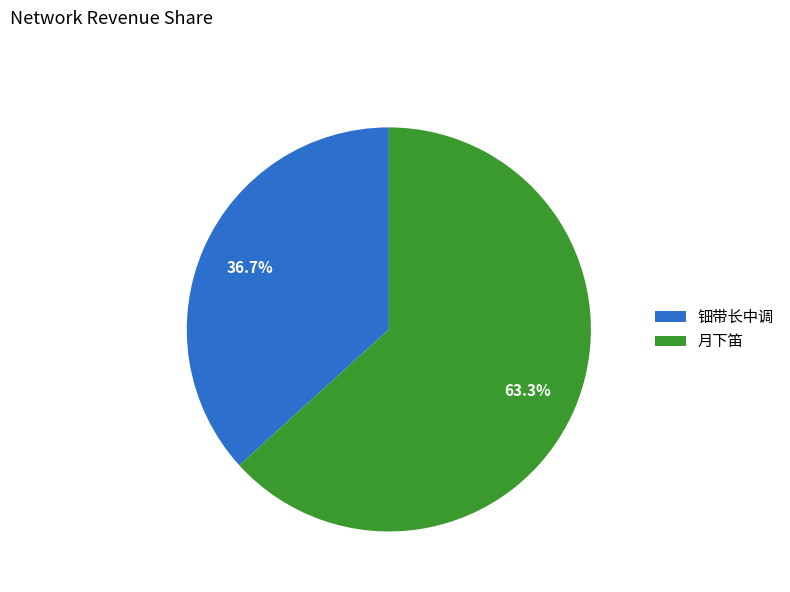

What is the ratio of the value at 钿带长中调 to the value at 月下笛?

0.6